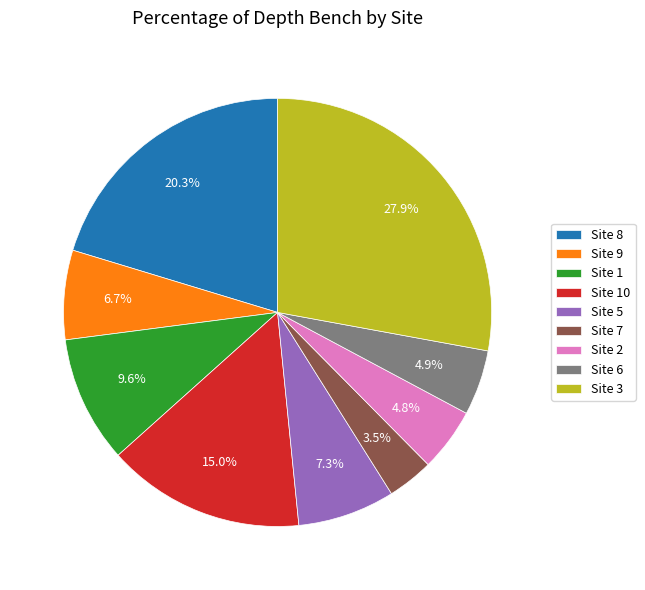

What is the largest slice in the pie chart?

Site 3